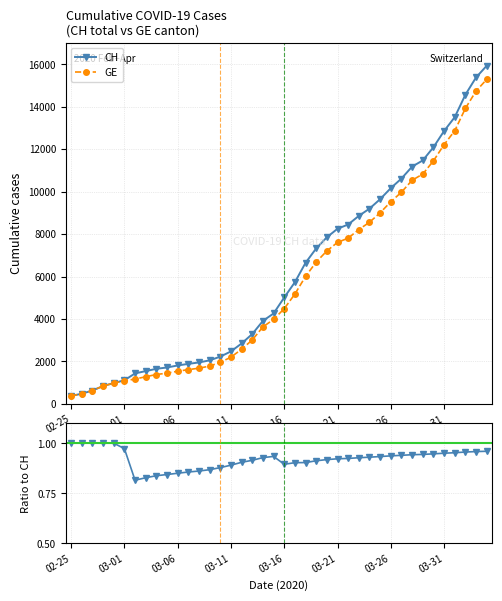

What is the highest value of the GE series?

15284